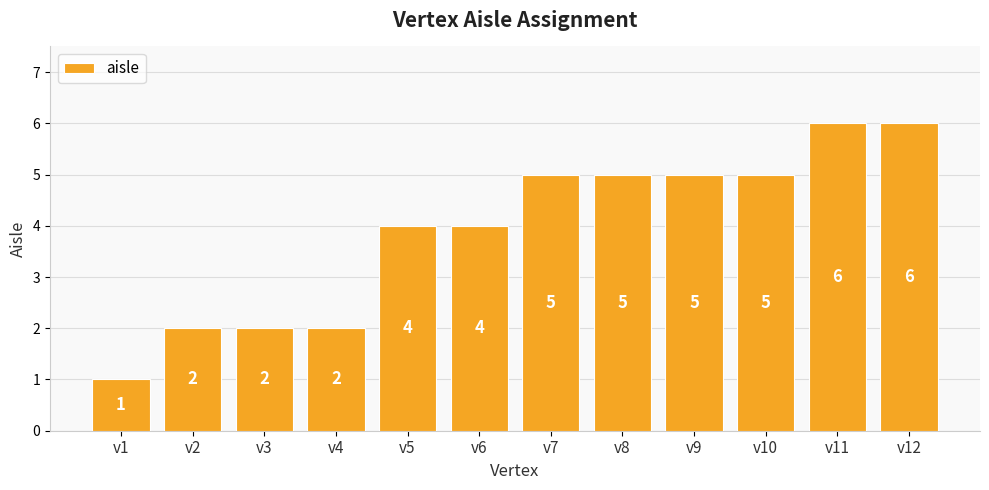

Reading right to left, transcribe all the data shown in this chart.

6	6	5	5	5	5	4	4	2	2	2	1